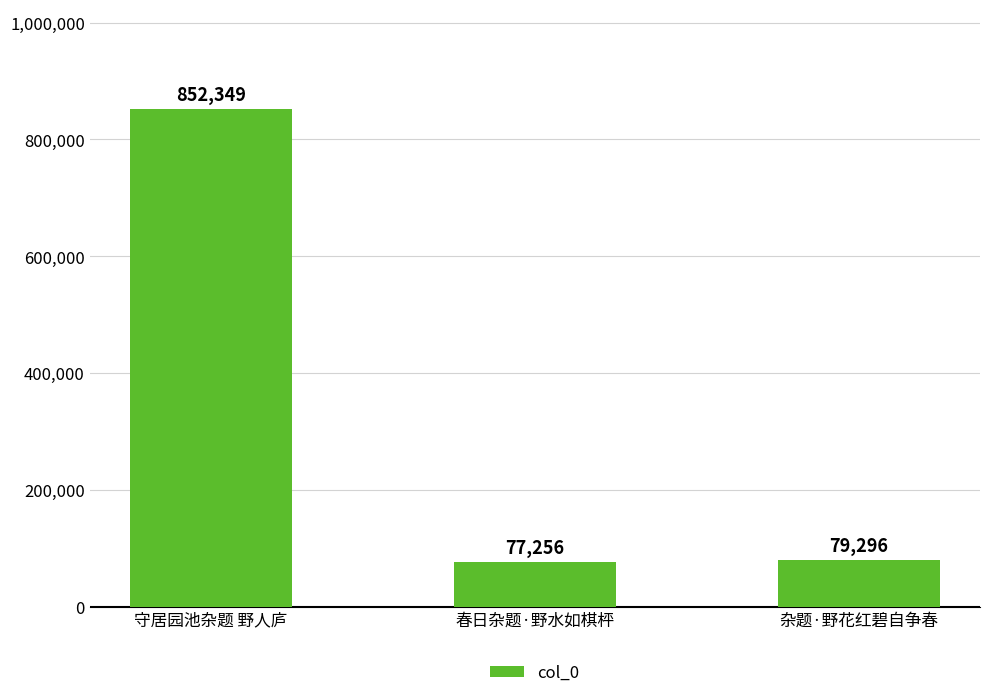

What is the ratio of the value at 春日杂题·野水如棋枰 to the value at 守居园池杂题 野人庐?

0.1